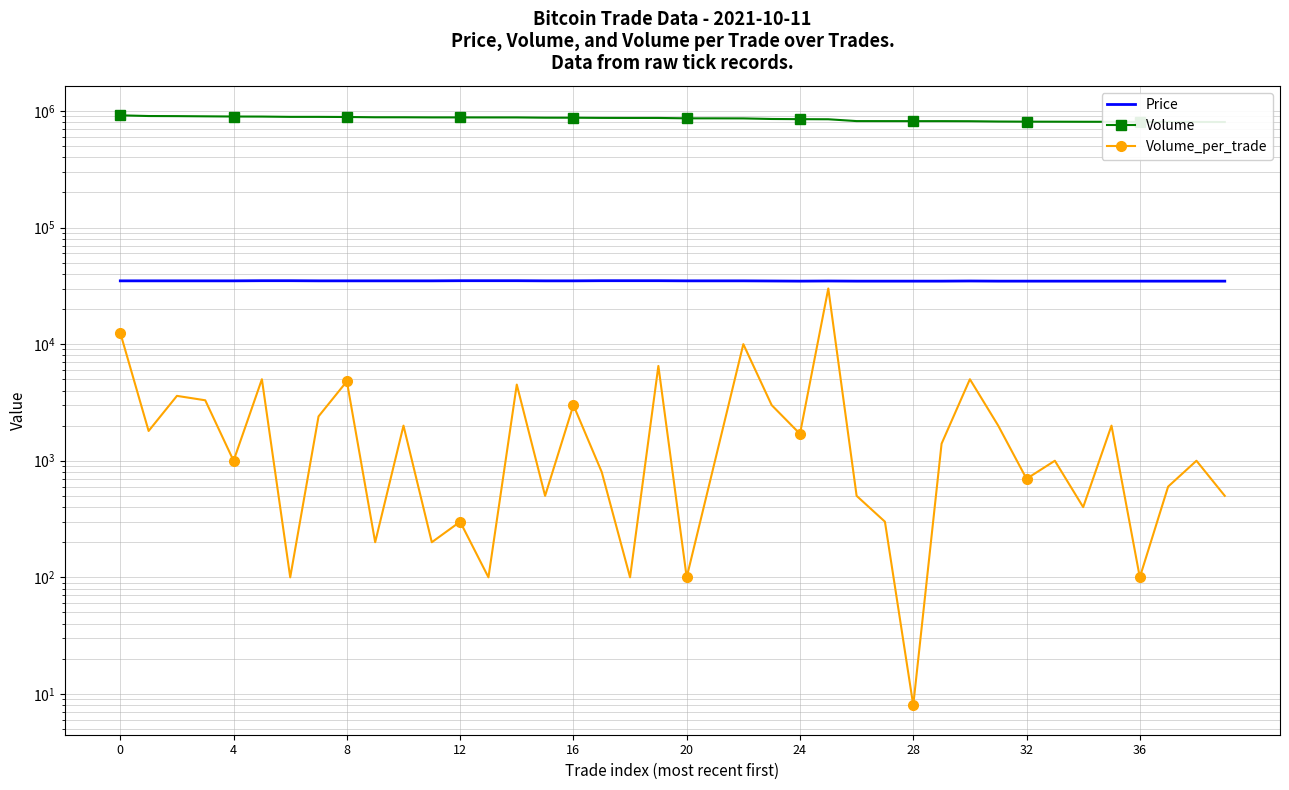

True or false: Volume_per_trade and Price cross at least once.

False